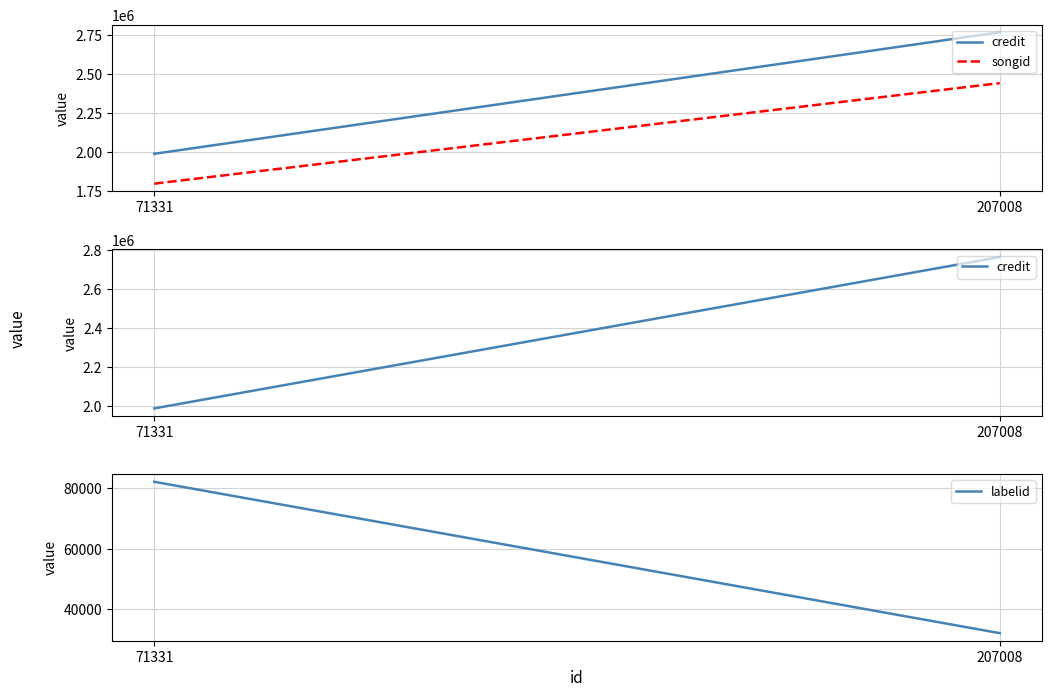

Which series changed the most between 71331 and 207008?

credit